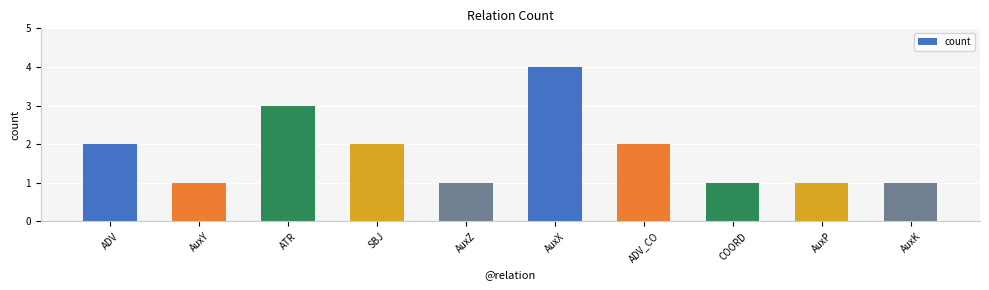

Does the chart contain any negative values?

No